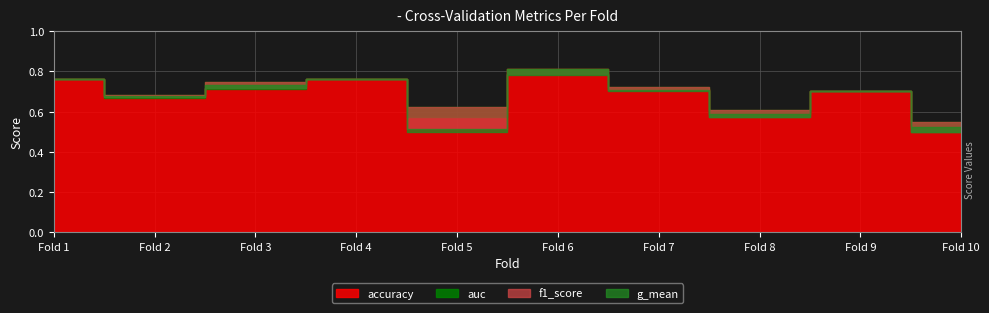

Is the value of accuracy at 9 greater than the value of auc at 7?

No